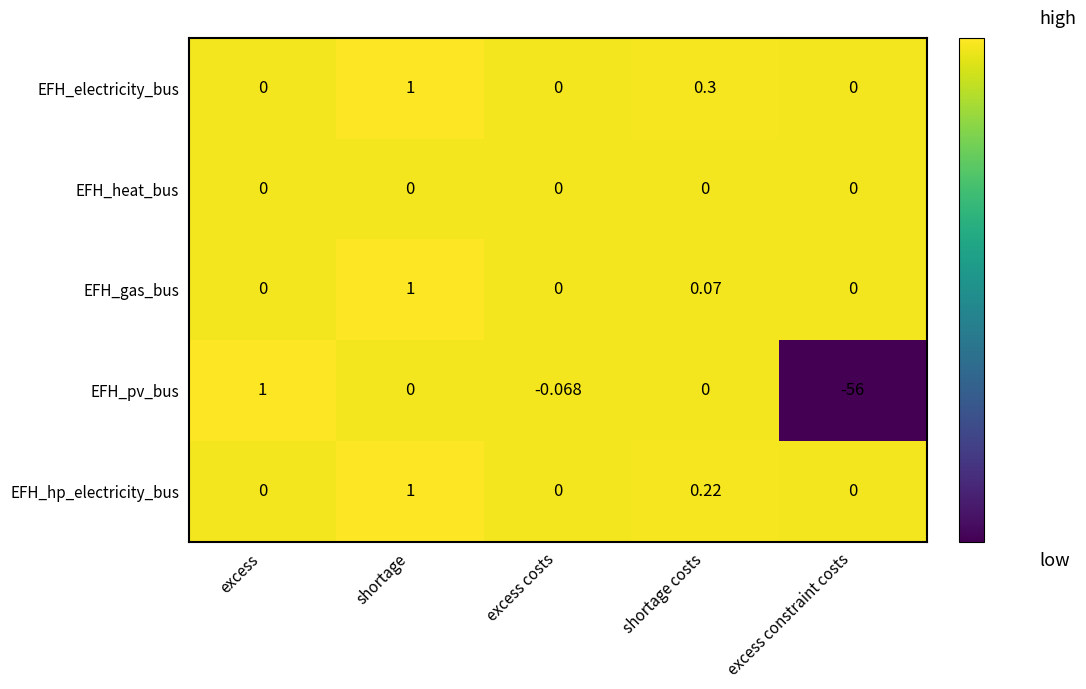

Which category has the lowest value across all series?

excess constraint costs